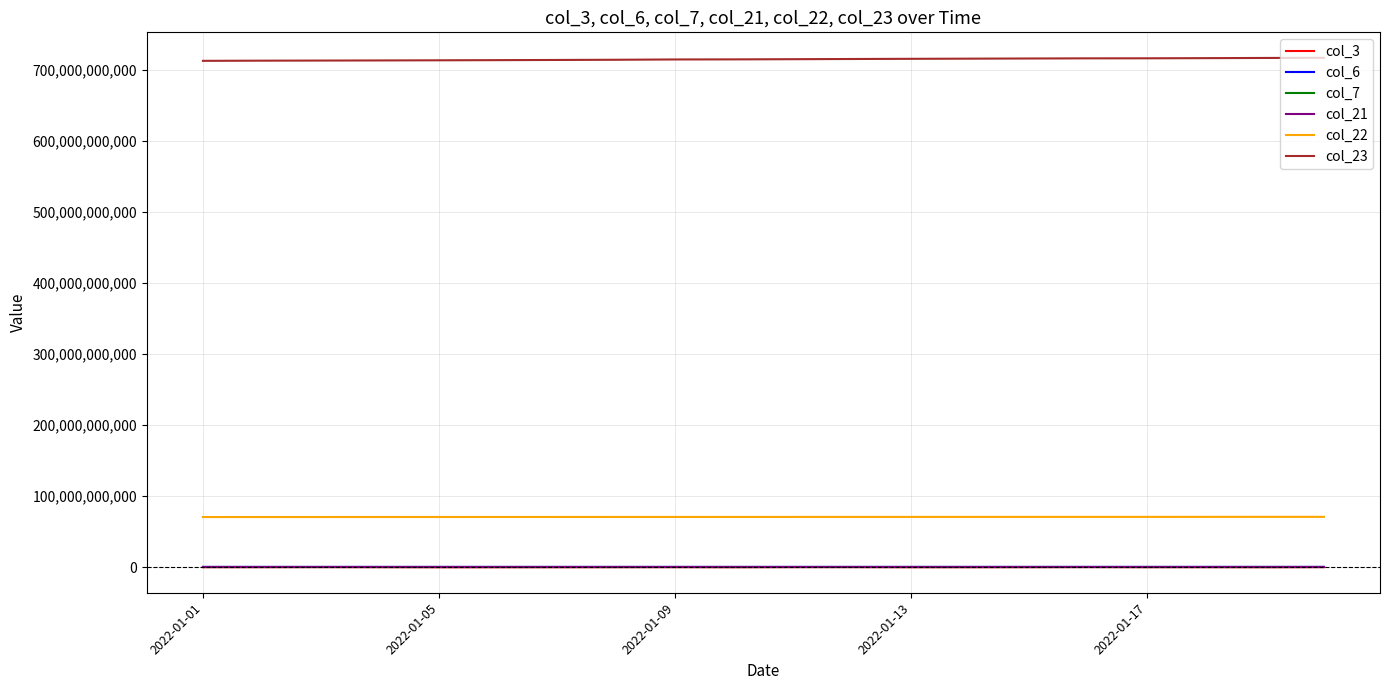

Which series has the largest total across all categories?

col_23